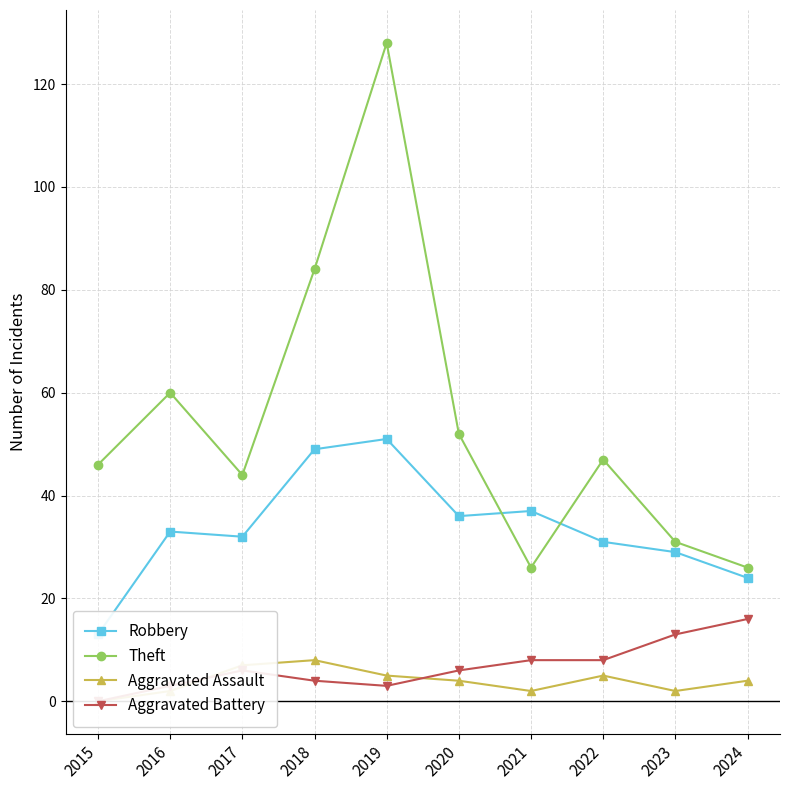

True or false: Aggravated Battery and Theft intersect in this chart.

False